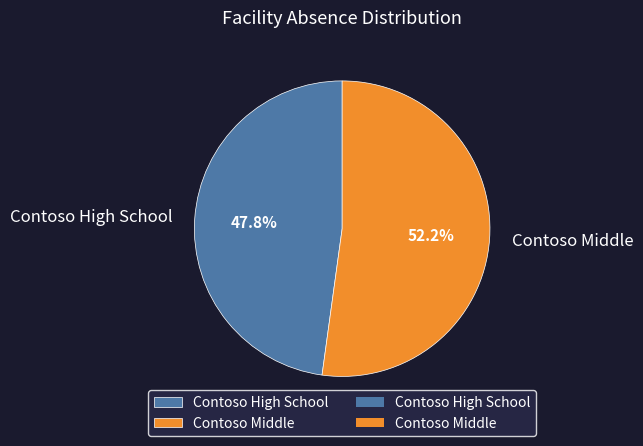

Does any single category account for the majority?

Yes